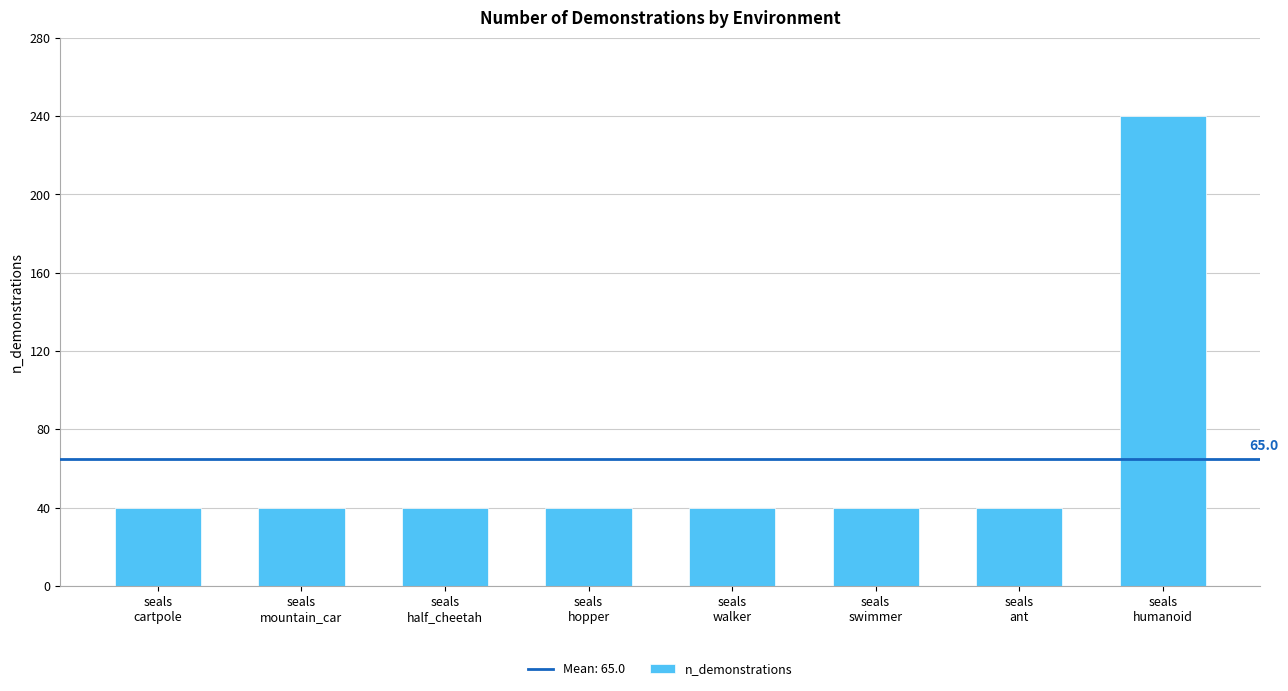

What is the minimum value shown in the chart?

40